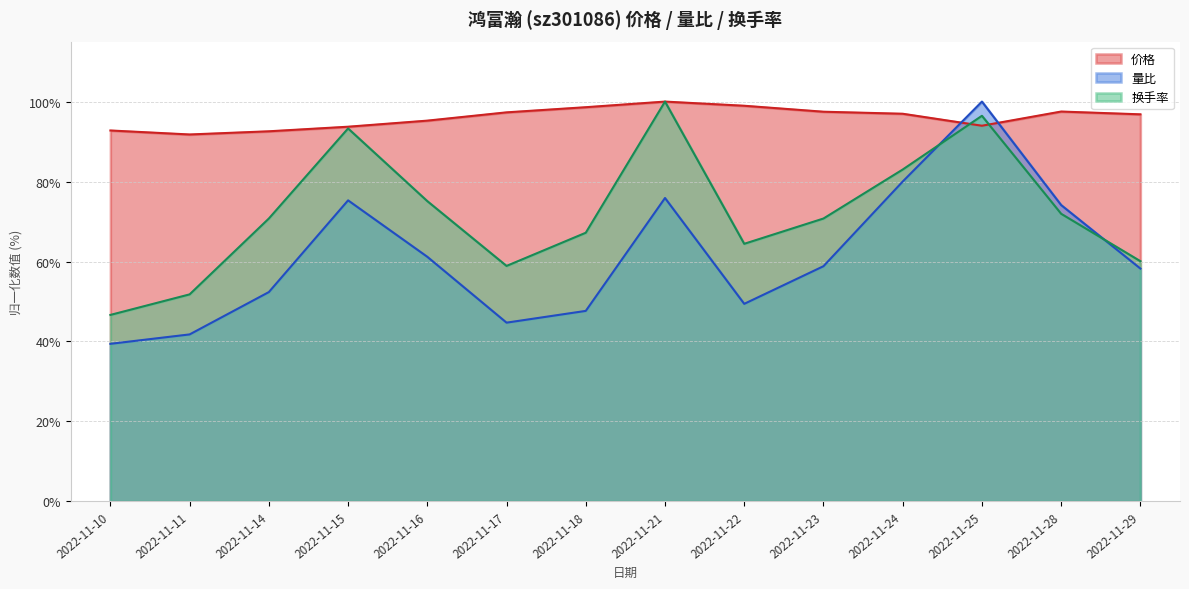

Rank the series at 2022-11-25 from highest to lowest value.

量比, 换手率, 价格